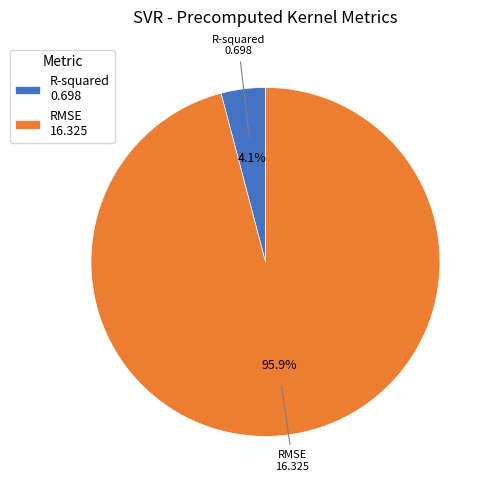

Is it true that RMSE is 85% of the pie?

False